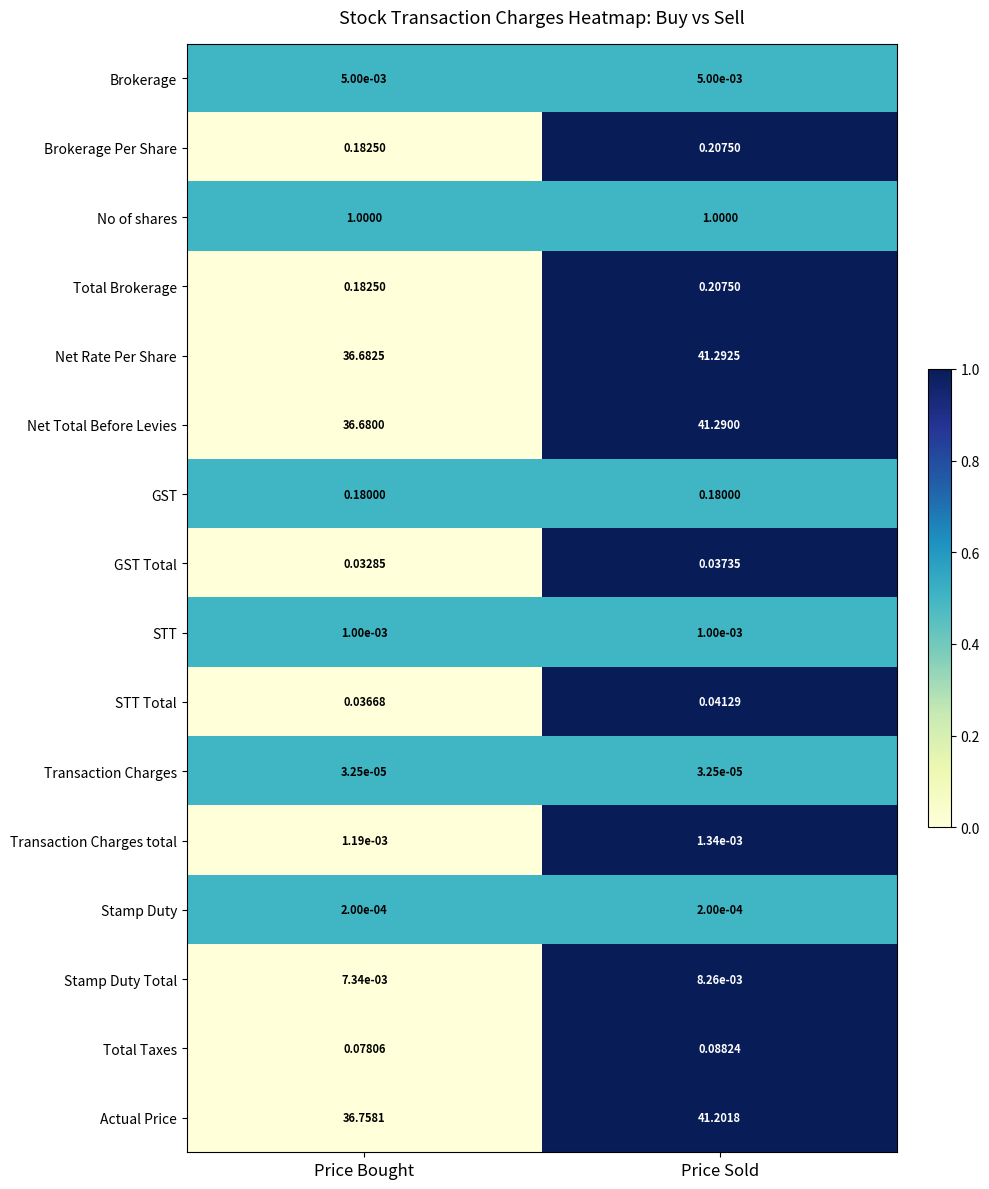

List the labels in order of STT Total value, smallest first.

Price Bought, Price Sold